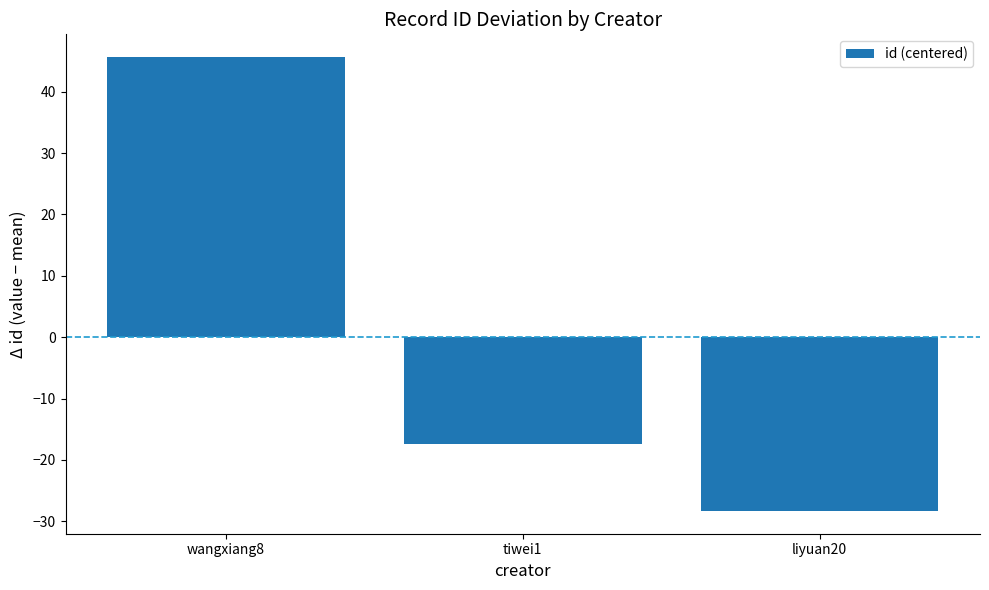

Reading left to right, list all the values displayed in this chart.

45.7	-17.3	-28.3